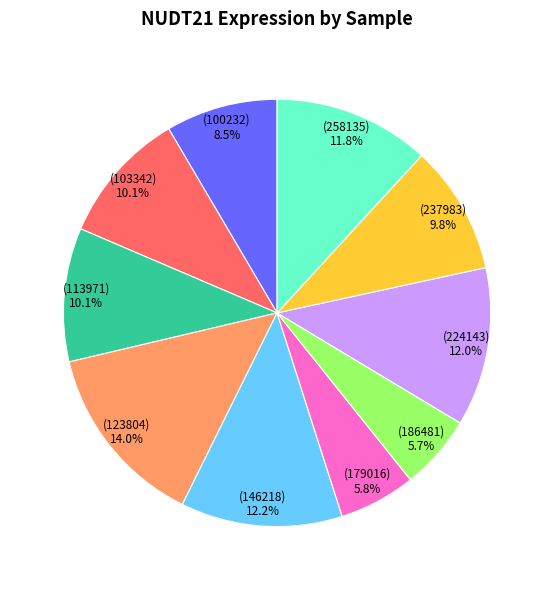

Is there any slice that represents more than half of the pie?

No